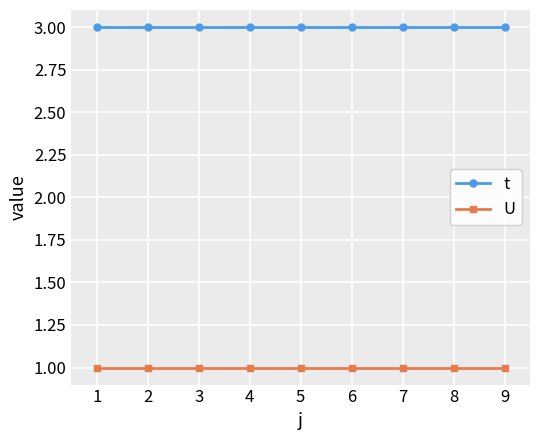

True or false: U and t cross at least once.

False